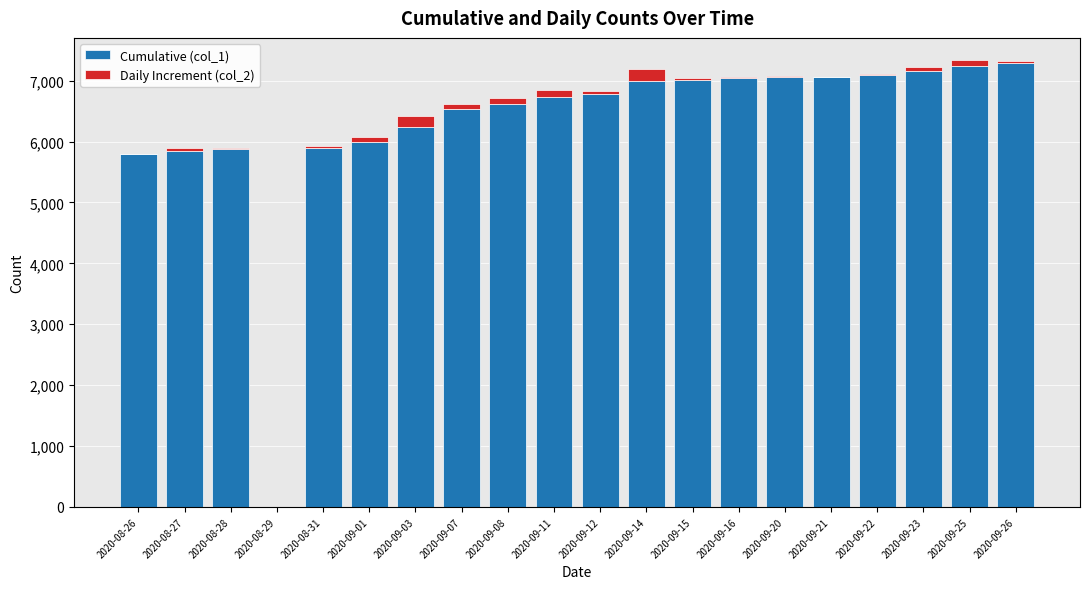

The value of Cumulative (col_1) at 2020-08-26 is 5789. True or false?

True